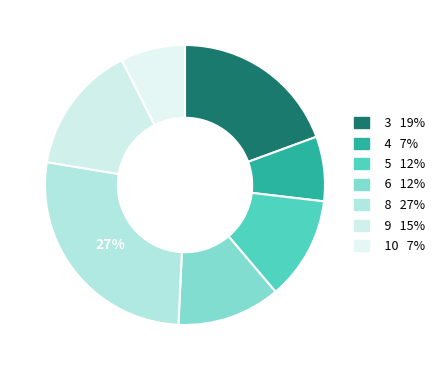

Combined, do 10 and 4 account for over 50%?

No